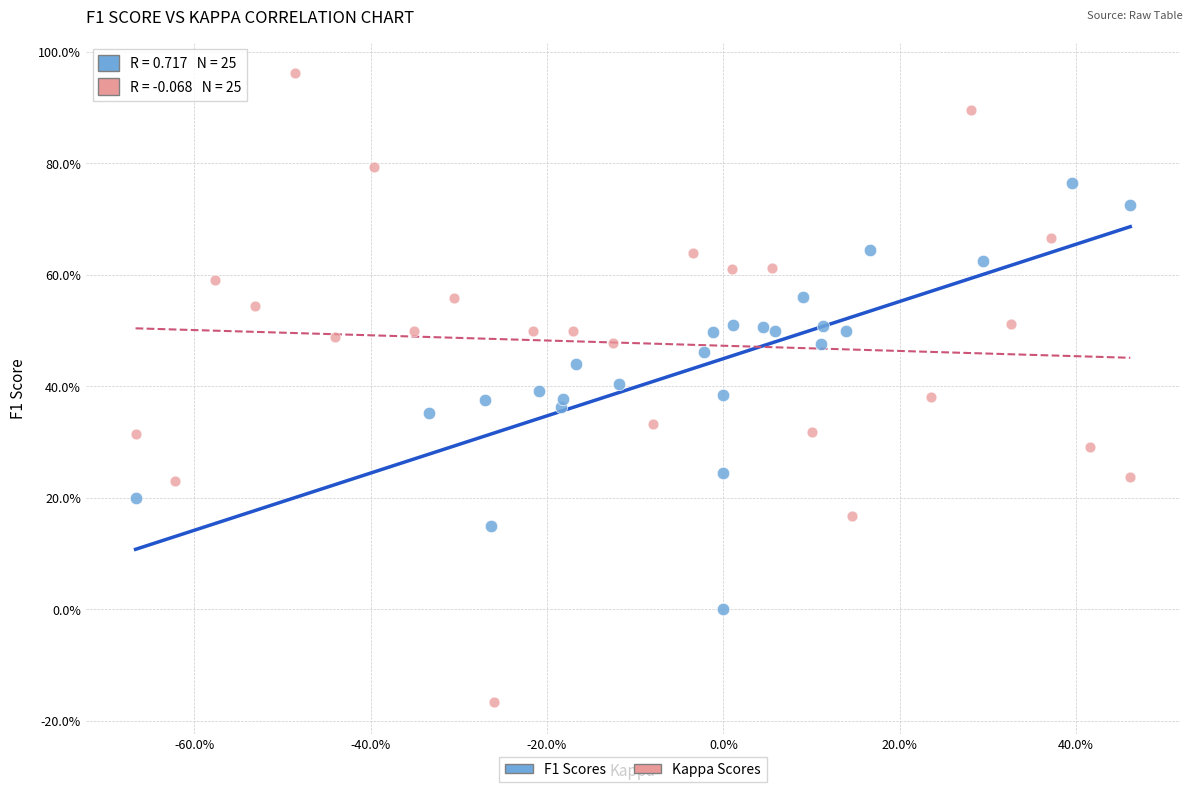

Which series reaches the minimum Y coordinate?

Kappa Scores